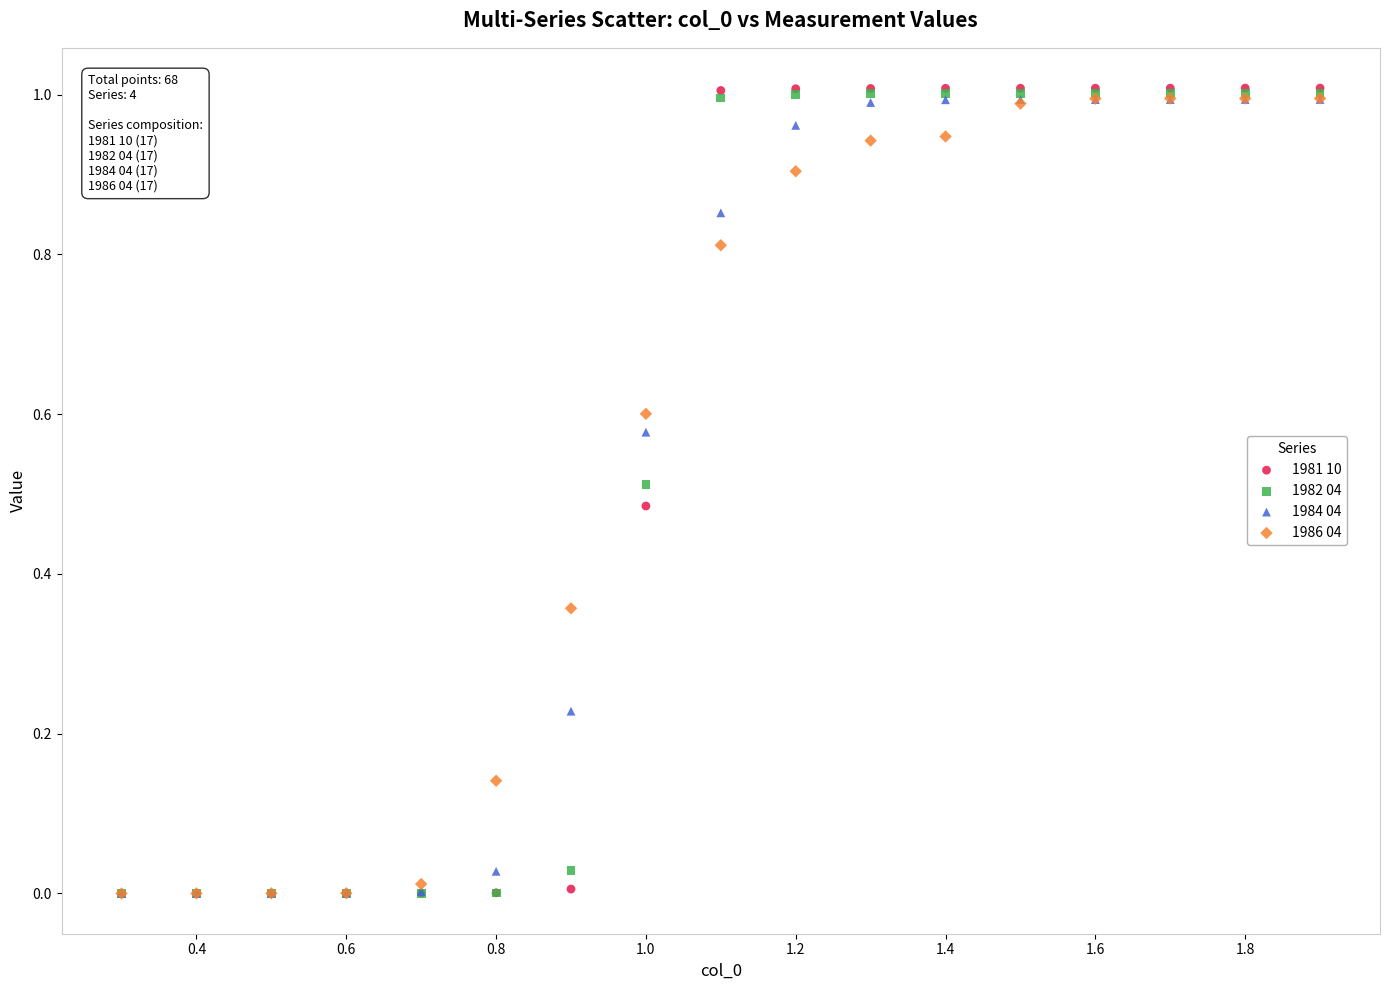

What are all the series names shown in the legend?

1981 10, 1982 04, 1984 04, 1986 04